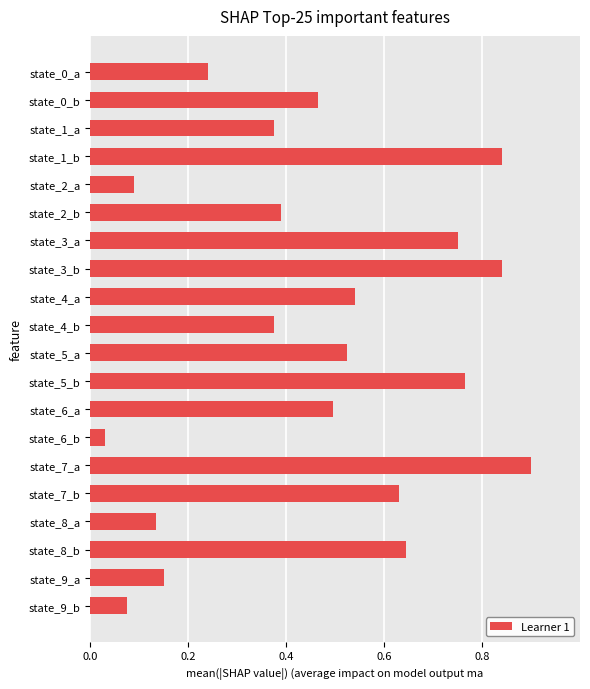

What is the label of the 6th bar from the top?

state_2_b